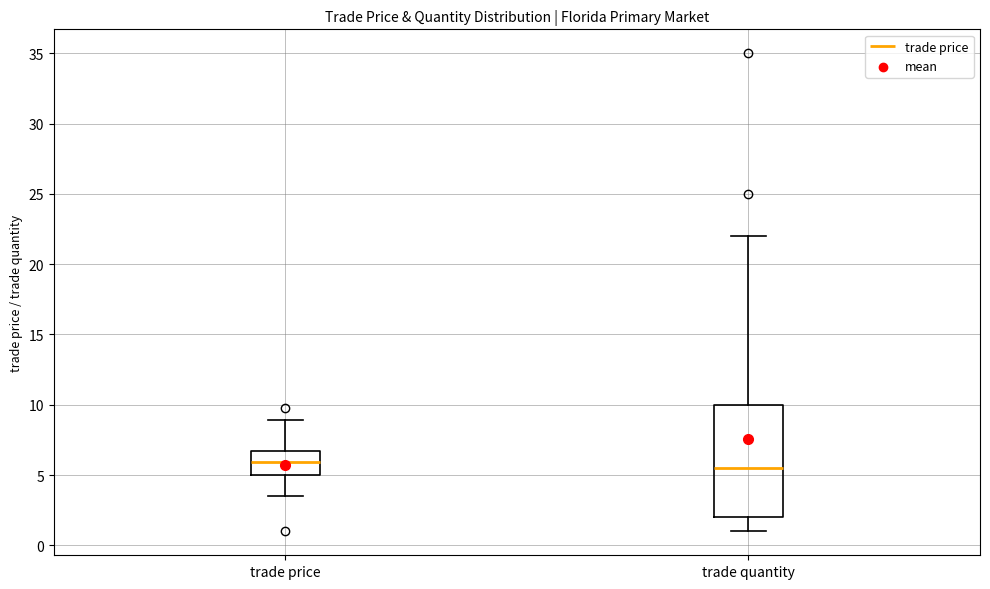

Where is the lower edge of the box for trade price on the y-axis? The values are not printed on the chart, so give them approximately, as read against the axis.

5.0